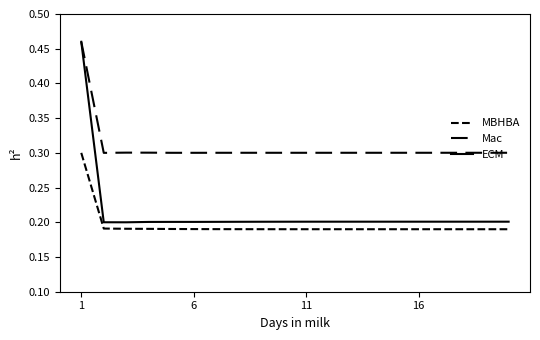

Which category has the lowest value in the Mac series?

6